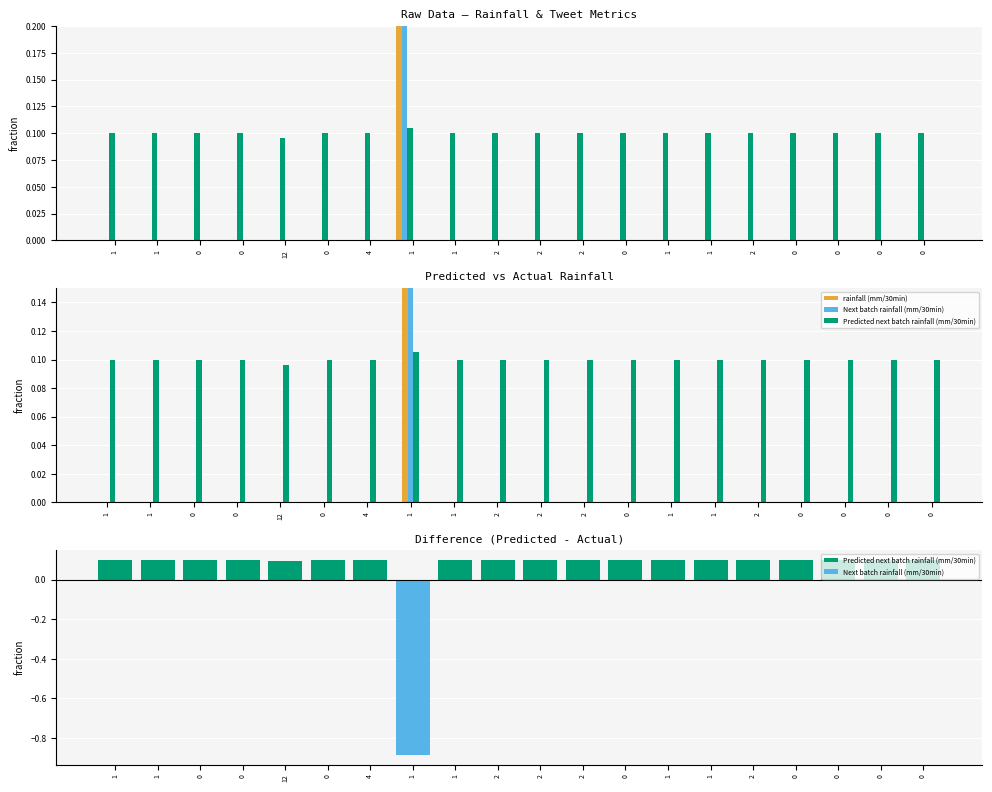

What is the maximum value shown in the chart?

2.8